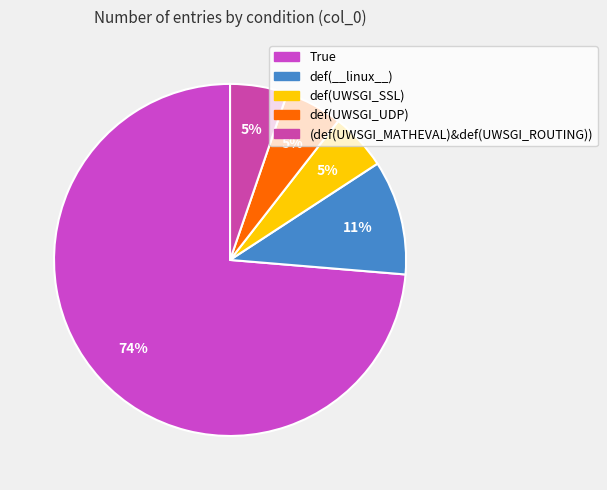

Approximately how many times larger is the value at True compared to def(UWSGI_UDP)?

14.0